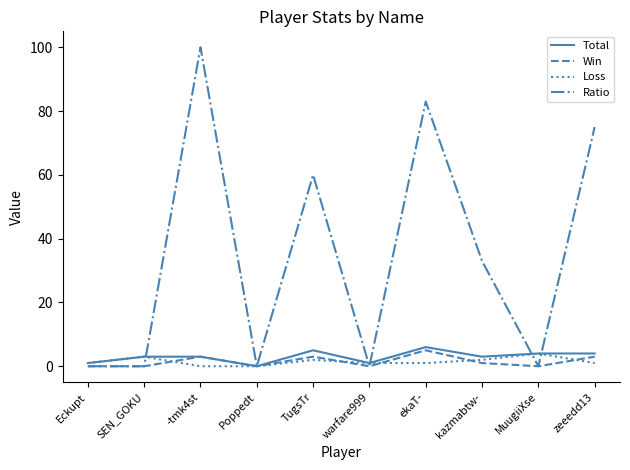

What is the sum of all Ratio values?

351